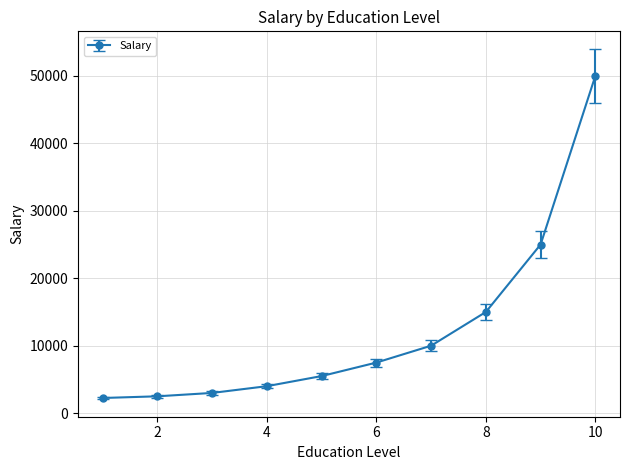

What is the average value?

12475